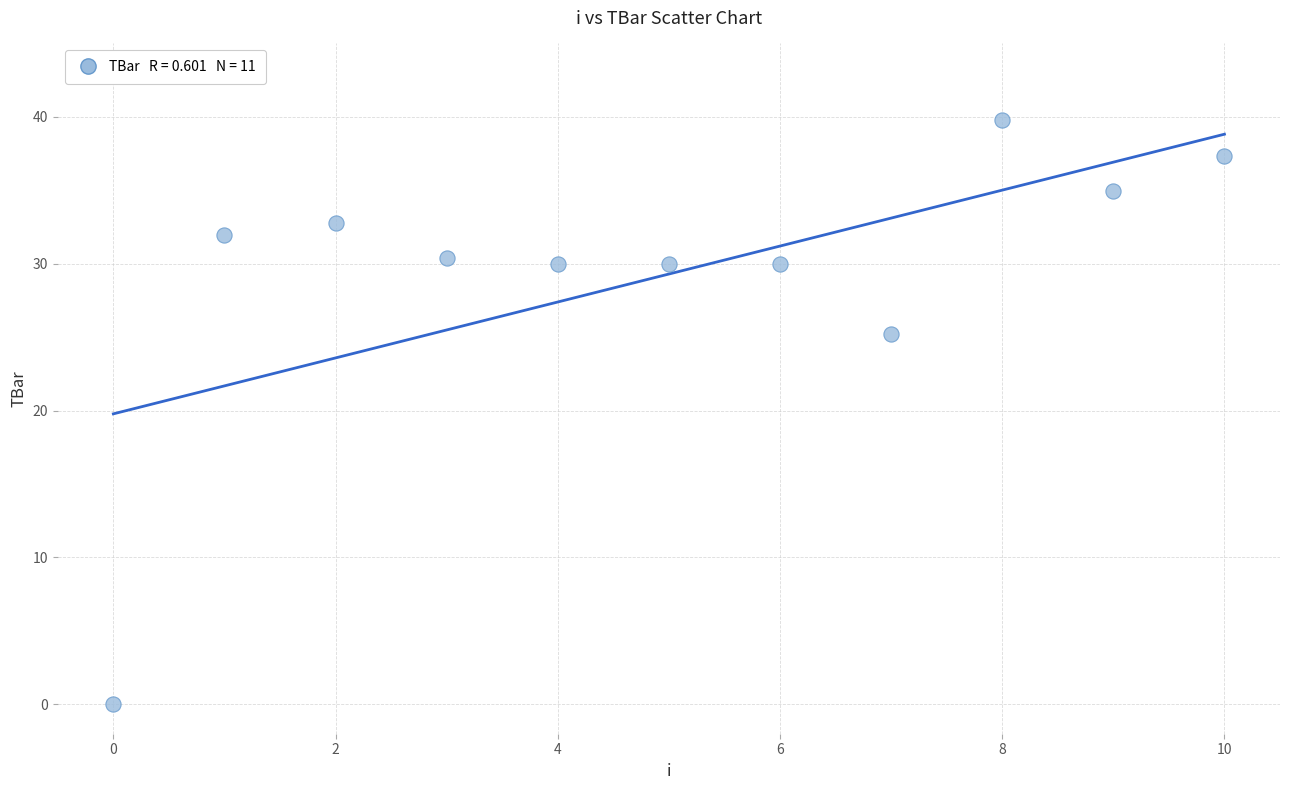

What Y value in the scatter plot is closest to 19?

25.2